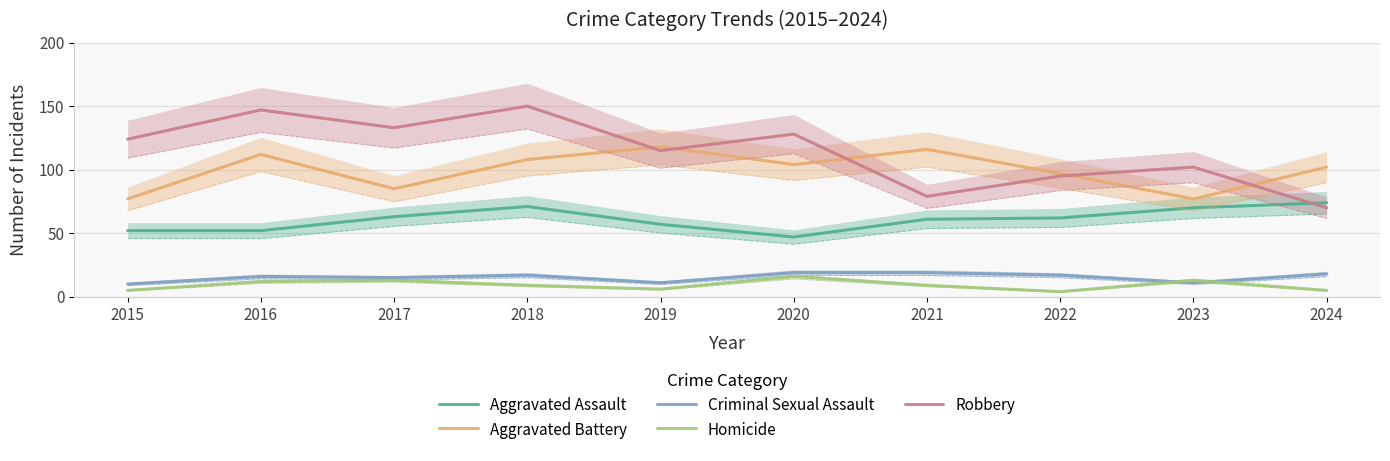

How many interior local valleys does the Robbery series have?

3